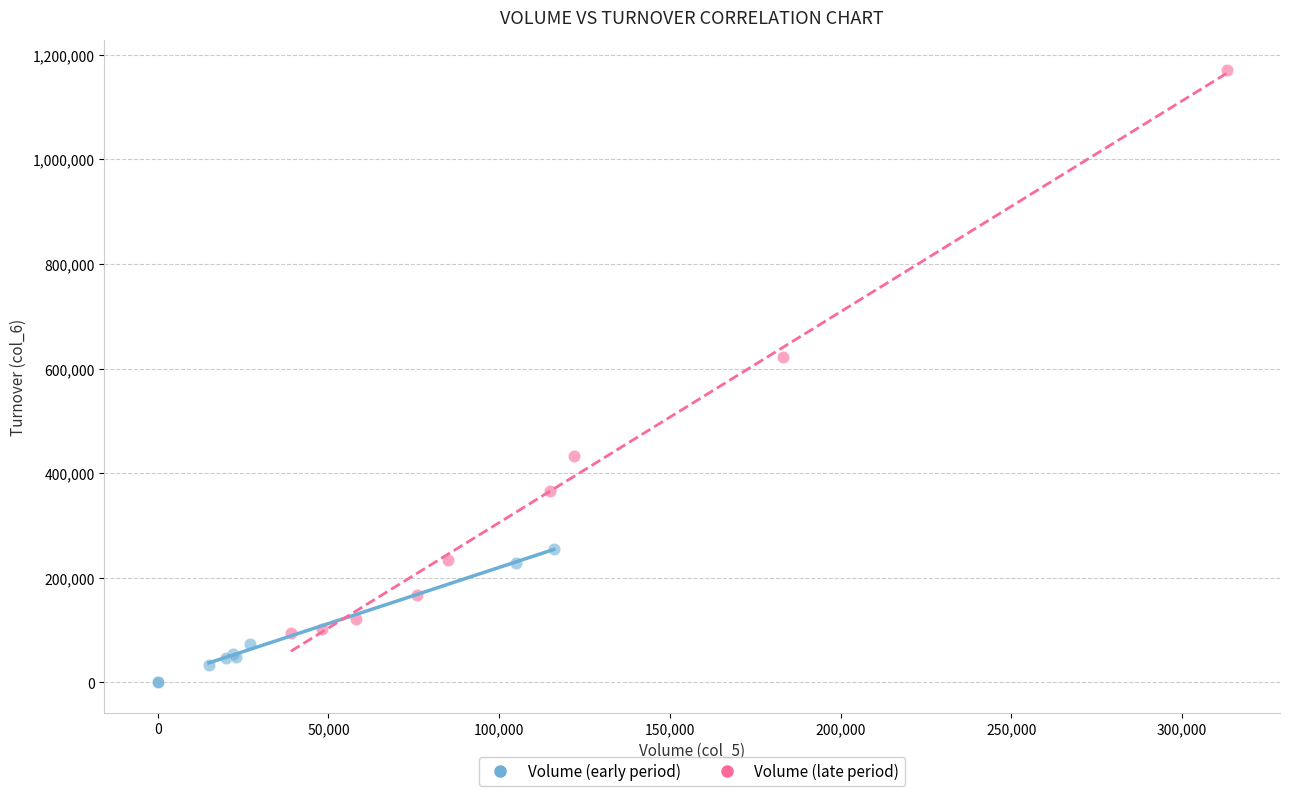

Which series reaches the maximum Y coordinate?

Volume (late period)